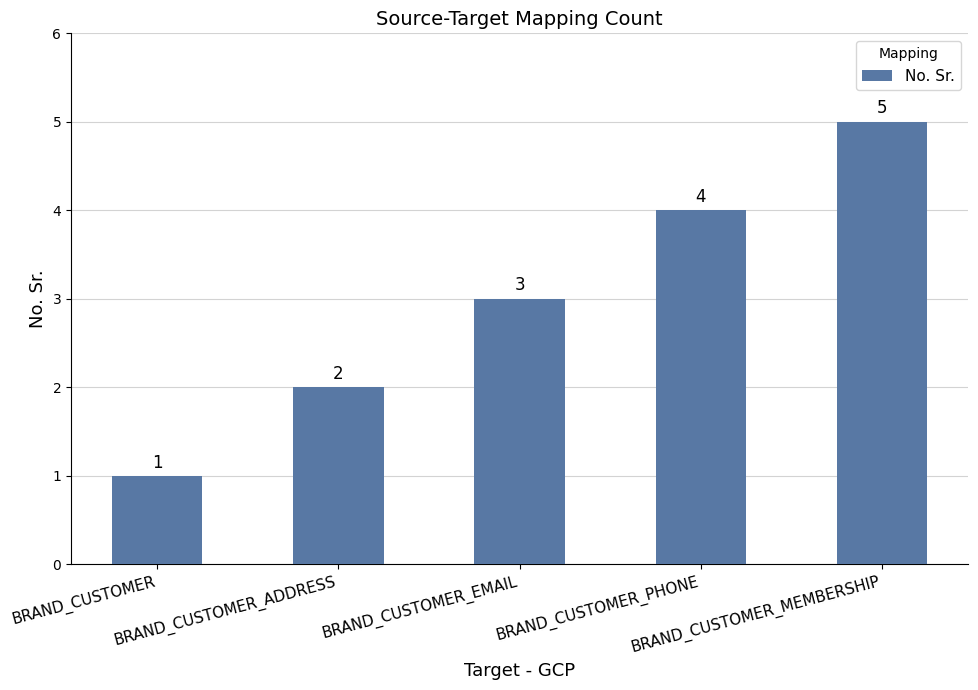

What is the label of the 5th bar from the left?

BRAND_CUSTOMER_MEMBERSHIP